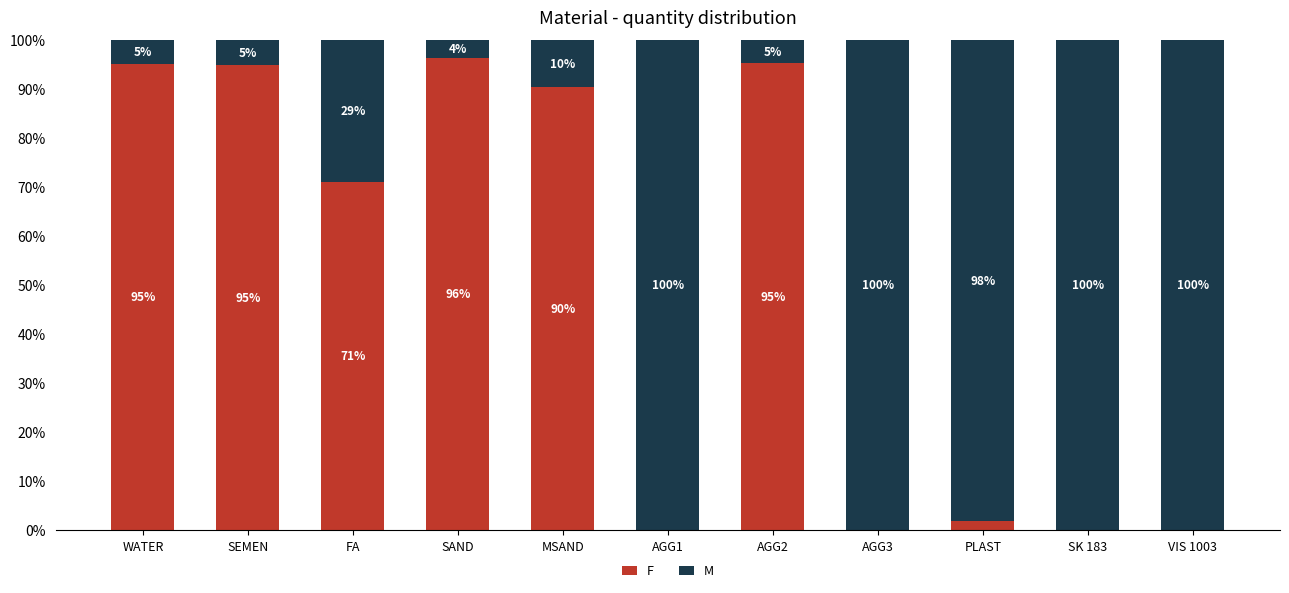

What is the highest value of the F series?

96.4